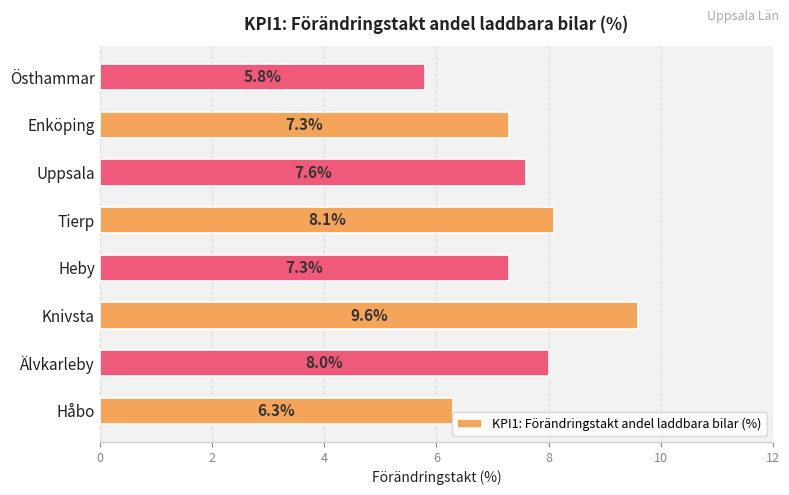

How many distinct data groups are displayed?

1